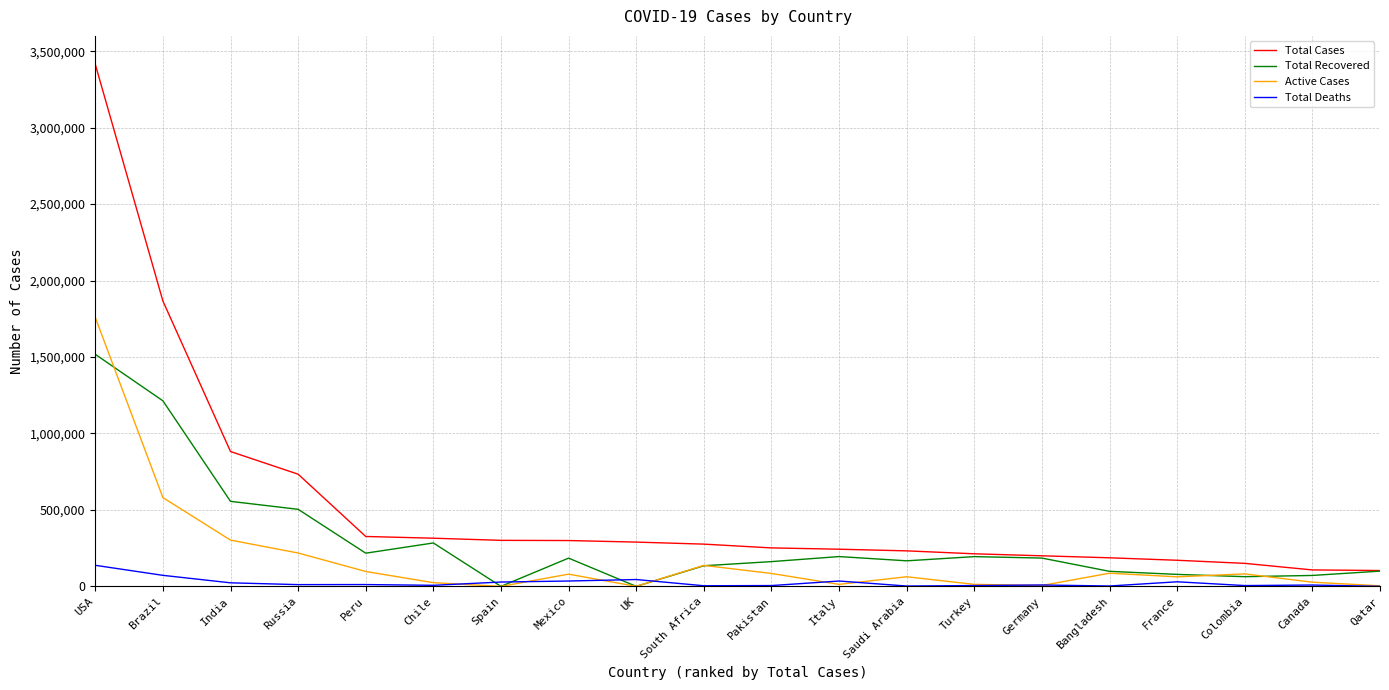

Which series has the widest spread of values?

Total Cases